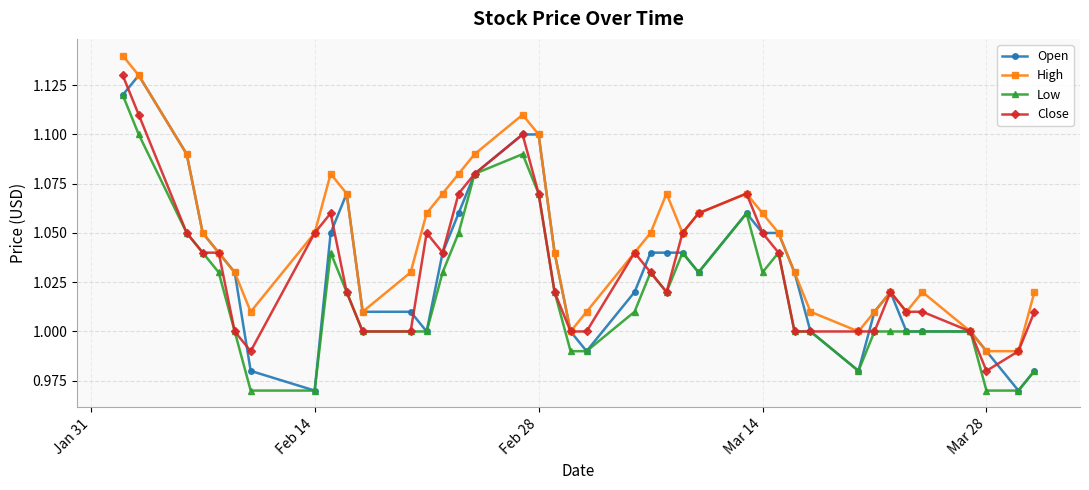

Which series has the largest total across all categories?

High